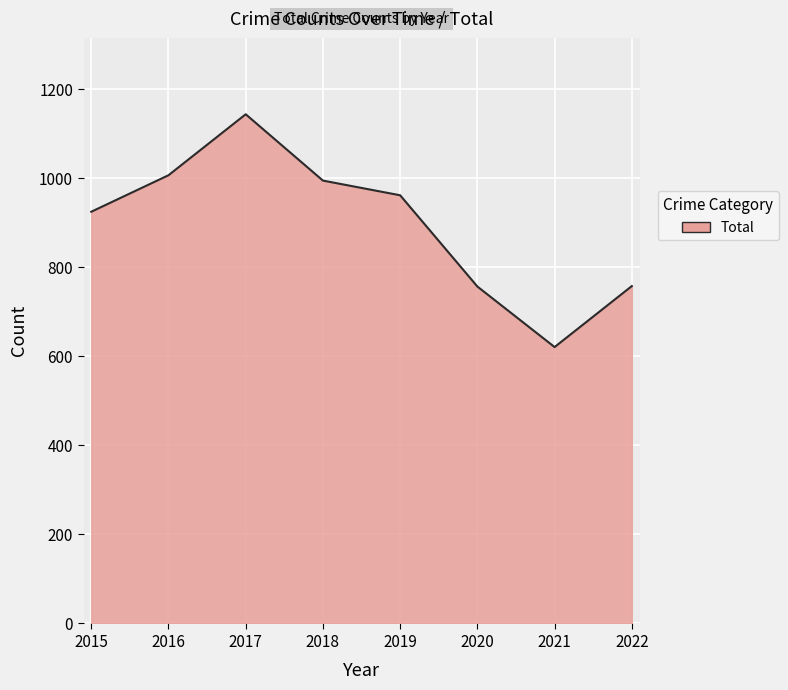

Count the number of data series in this chart.

1